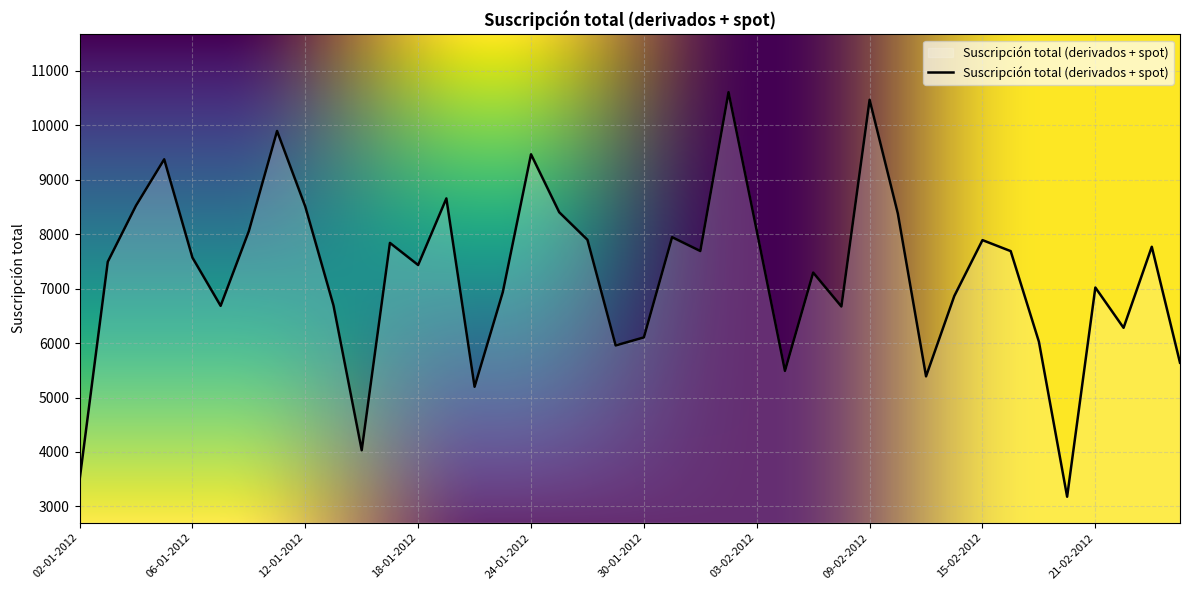

What is the smallest value displayed?

3179